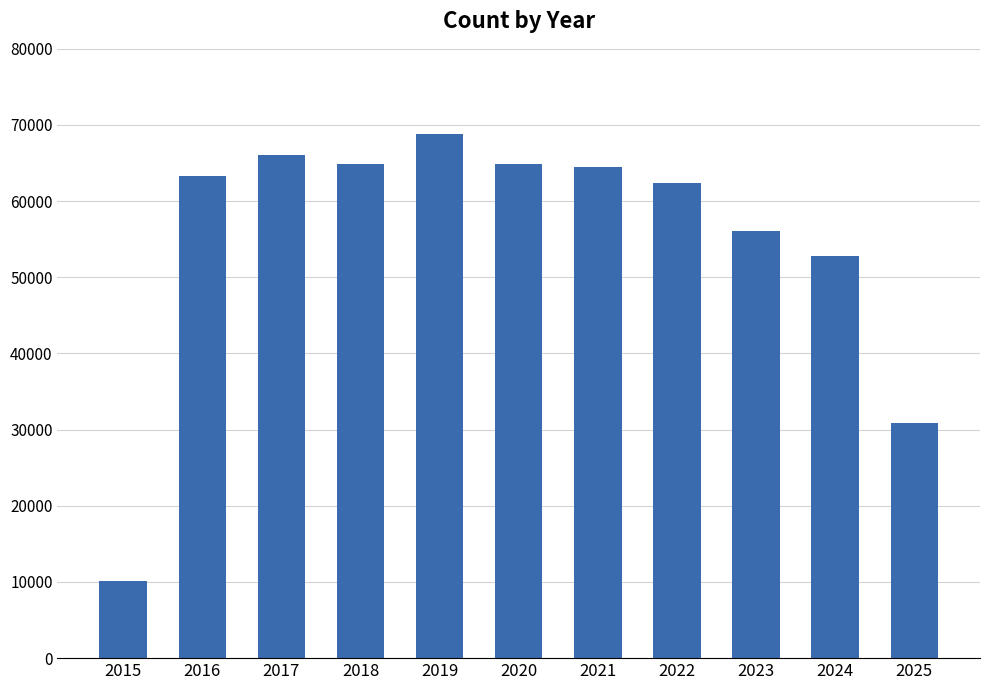

At which label is the value closest to 39486?

2025